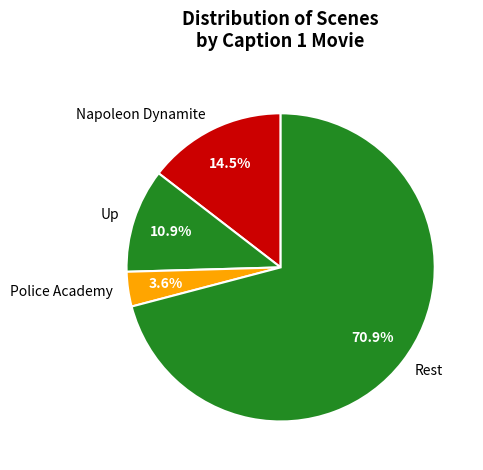

Rank the categories by value from lowest to highest.

Police Academy, Up, Napoleon Dynamite, Rest